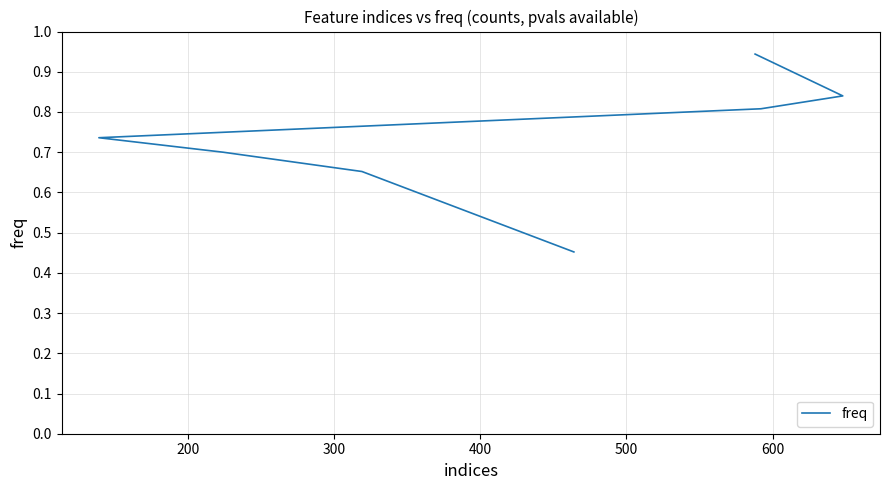

Between 200 and 500, which is larger?

200